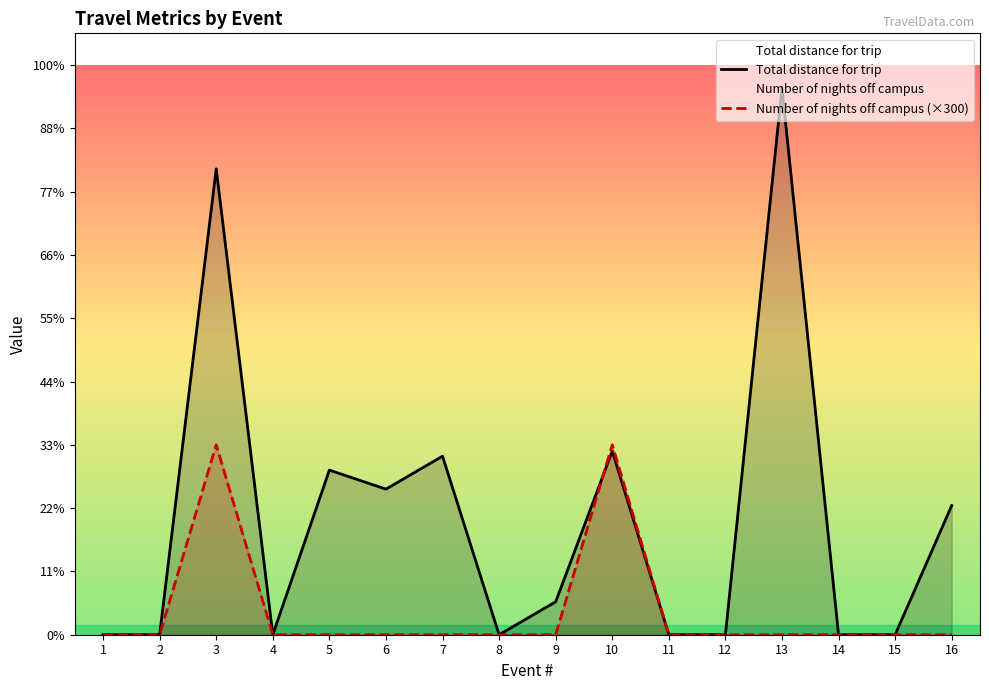

What is the average value of the Total distance for trip series?

182